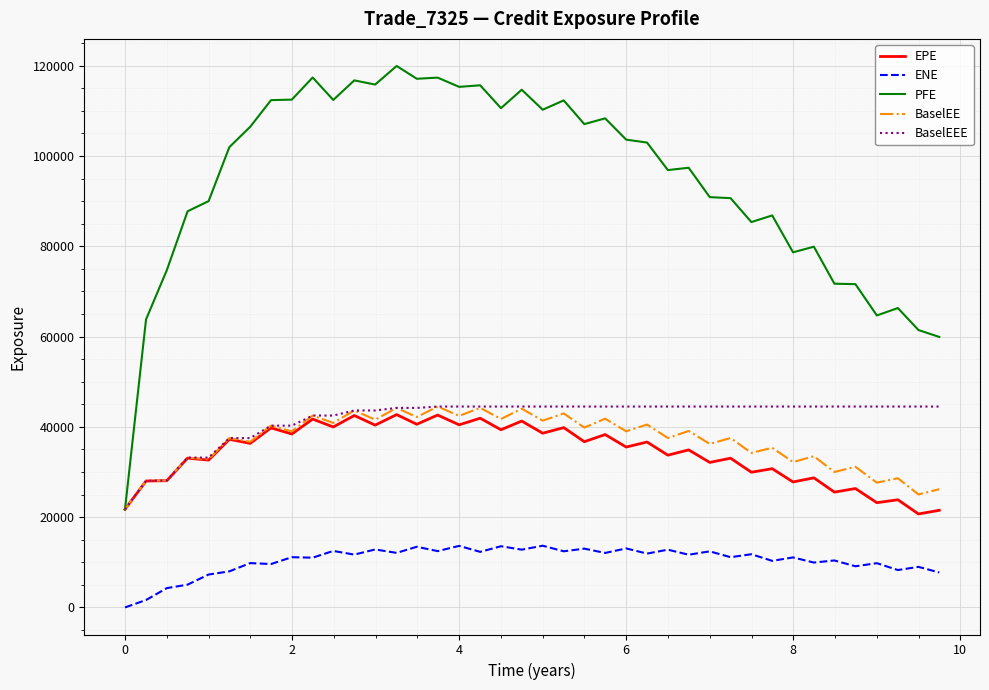

True or false: ENE and BaselEEE intersect in this chart.

False